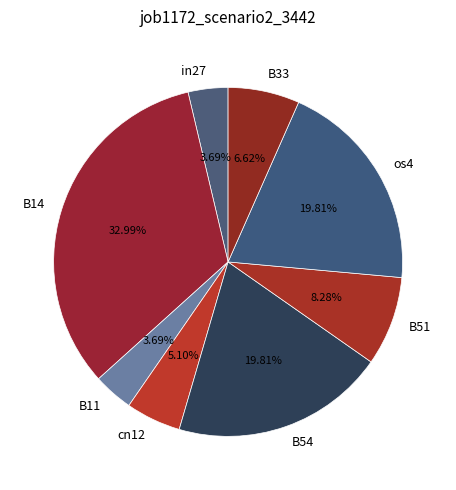

Between B14 and in27, which is larger?

B14